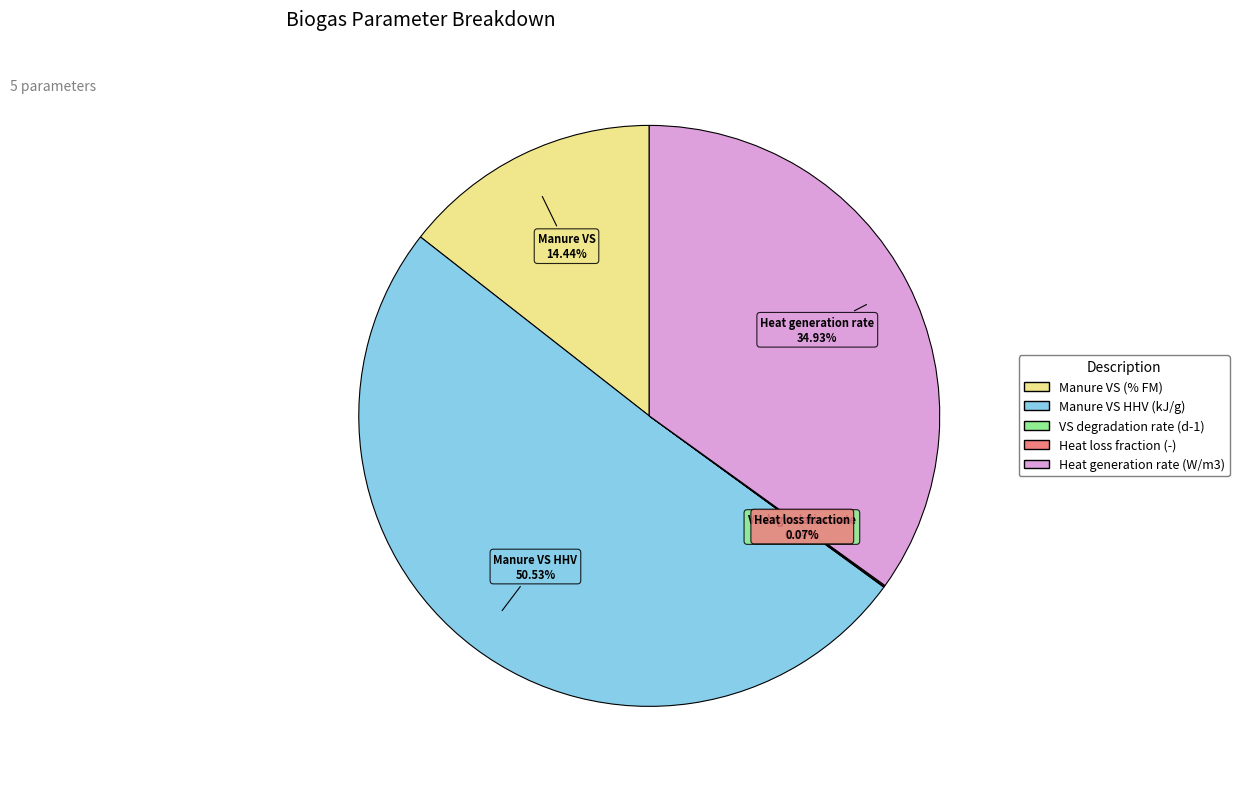

Which category accounts for the majority?

Manure VS HHV (kJ/g)